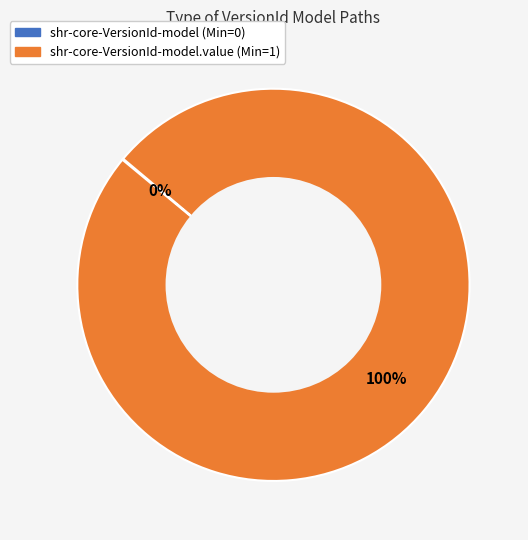

What is the largest slice in the pie chart?

shr-core-VersionId-model.value (Min=1)